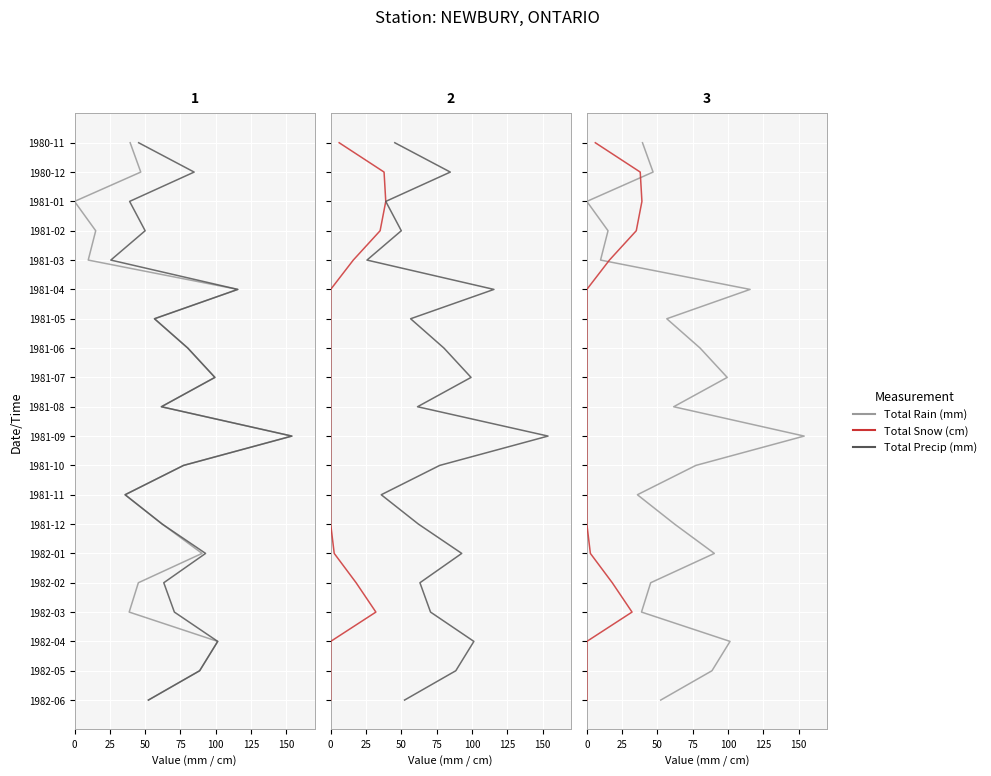

True or false: Total Precip (mm) and Total Rain (mm) intersect in this chart.

False